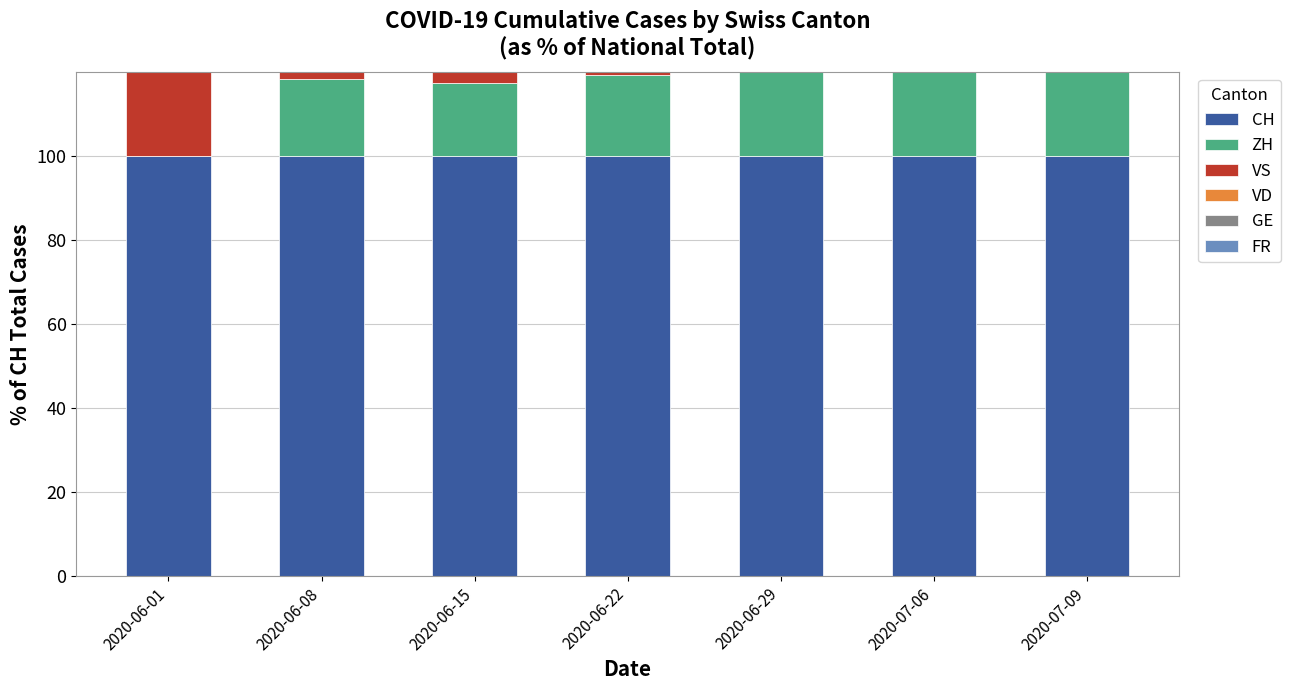

True or false: FR has a value of 8.5 at 2020-06-15.

True